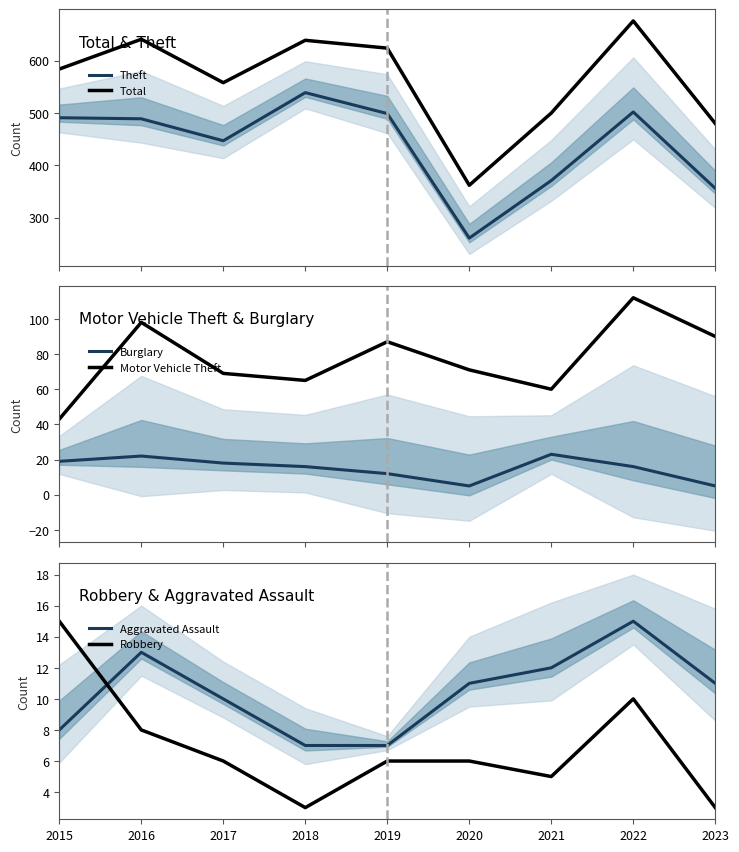

What is the total value across all series at 2016?

1271